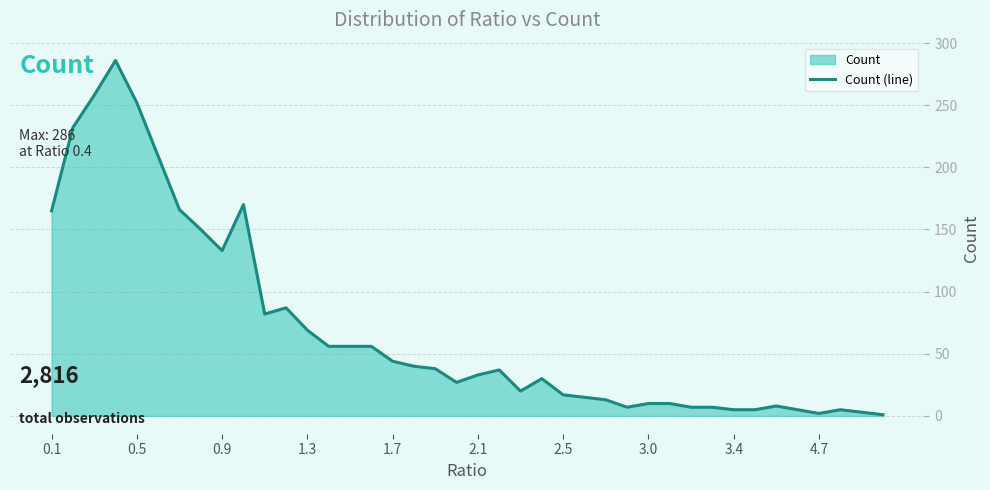

What is the value of the 13th point from the left?

69